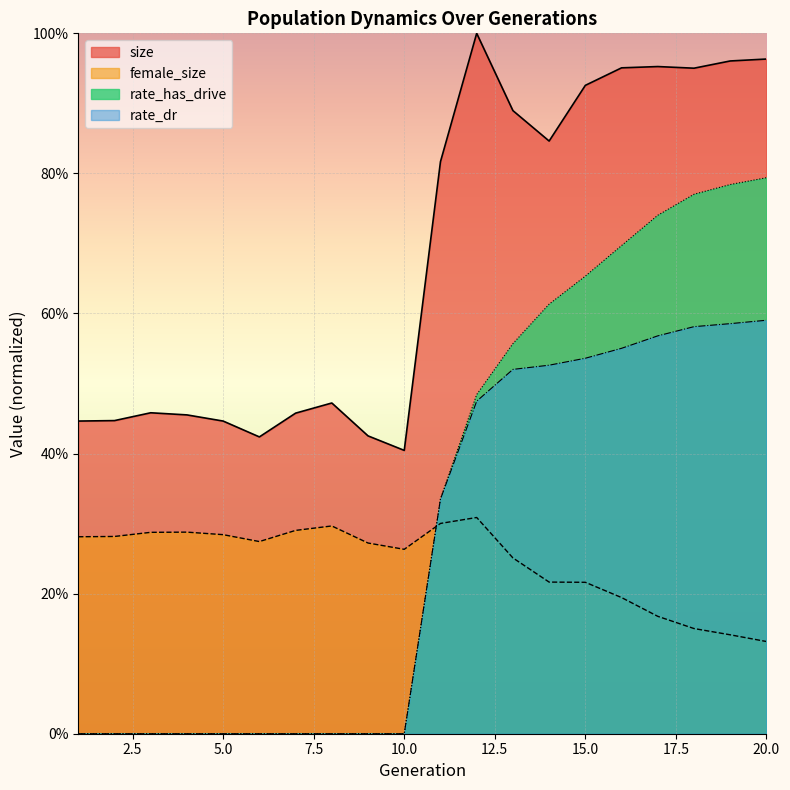

Count the rate_has_drive values in the range 0 to 1.

20